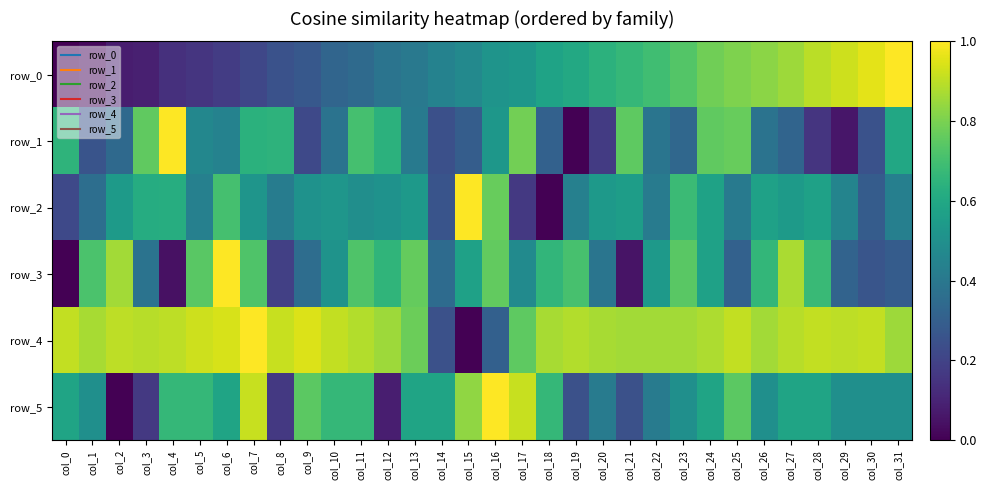

What is the difference between the highest and lowest values at col_3?

0.8